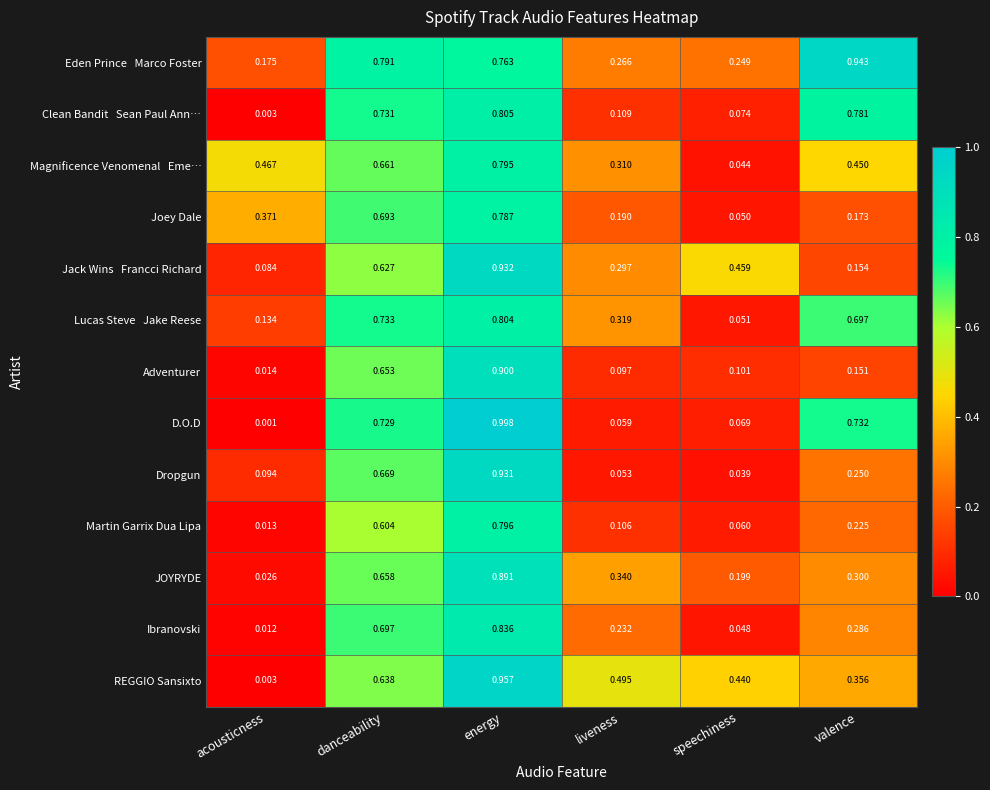

At how many categories does at least one series exceed 0?

6